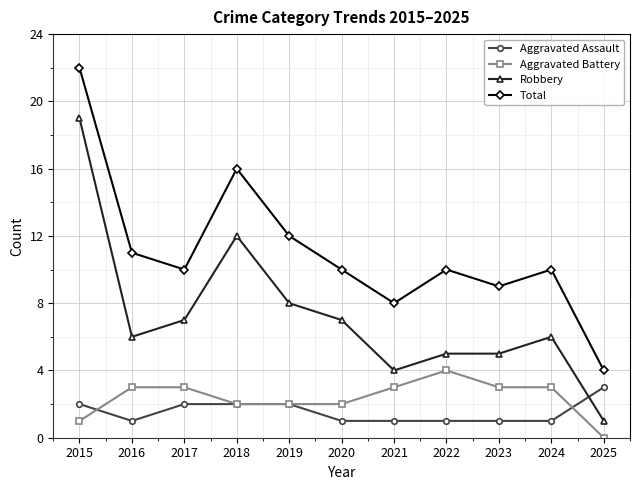

What is the average value of the Robbery series?

7